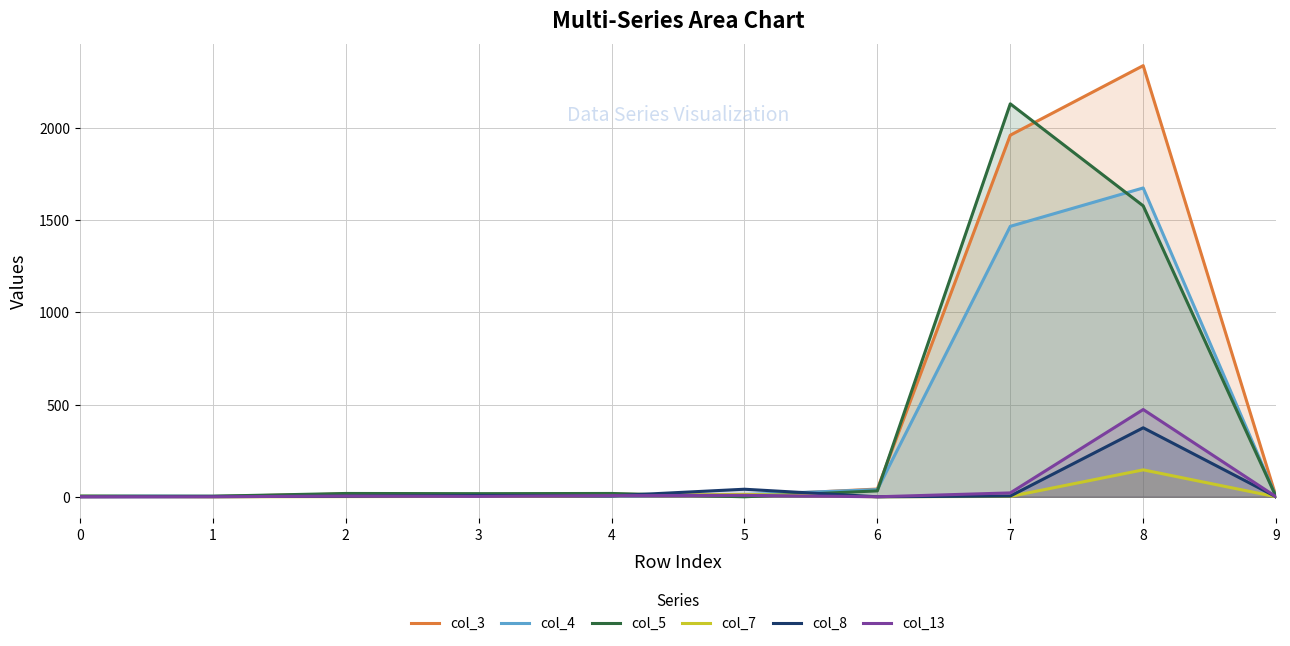

How many values in col_7 are above zero?

7